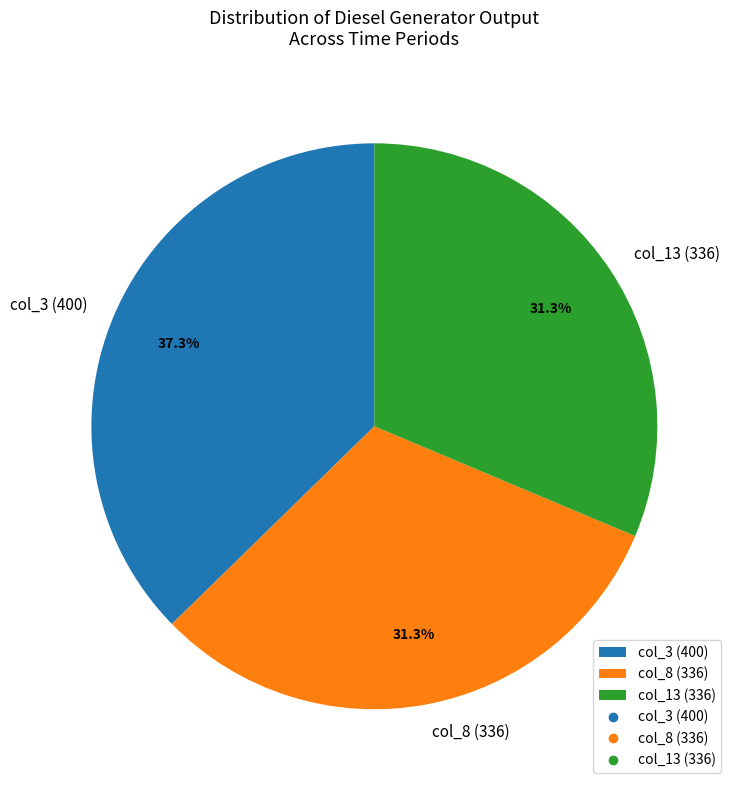

How many slices are in this pie chart?

3